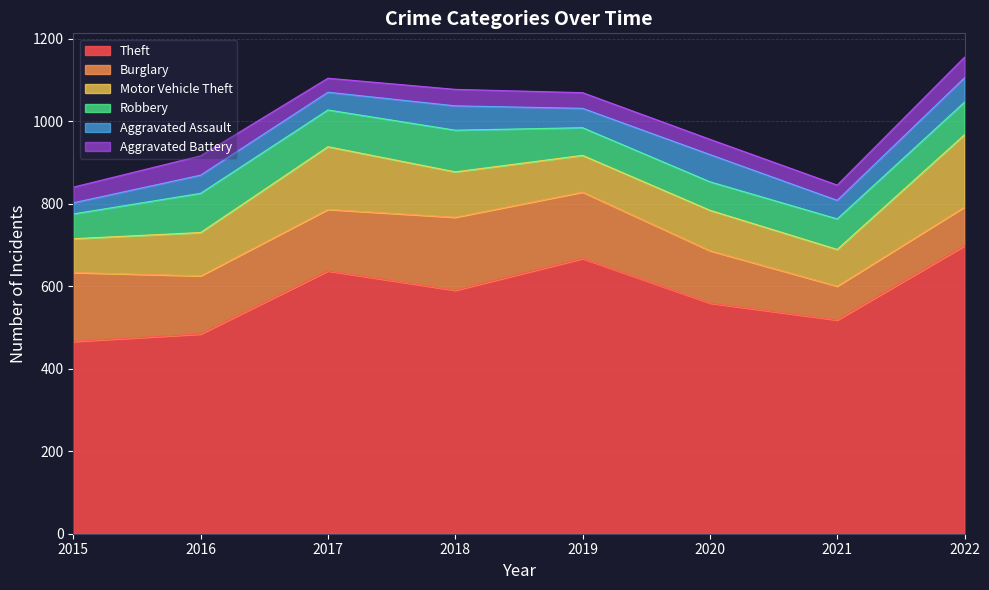

Count the Theft values in the range 518 to 667.

5